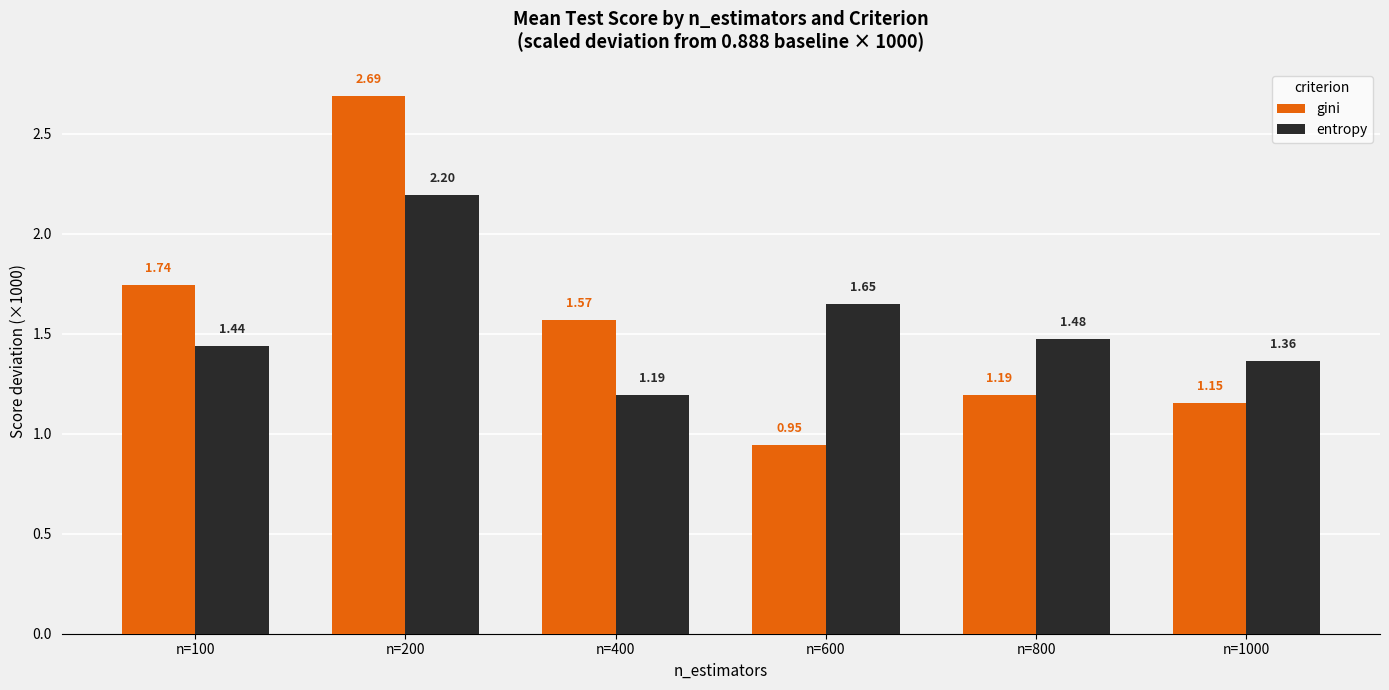

List the series in order of their peak value, lowest first.

entropy, gini